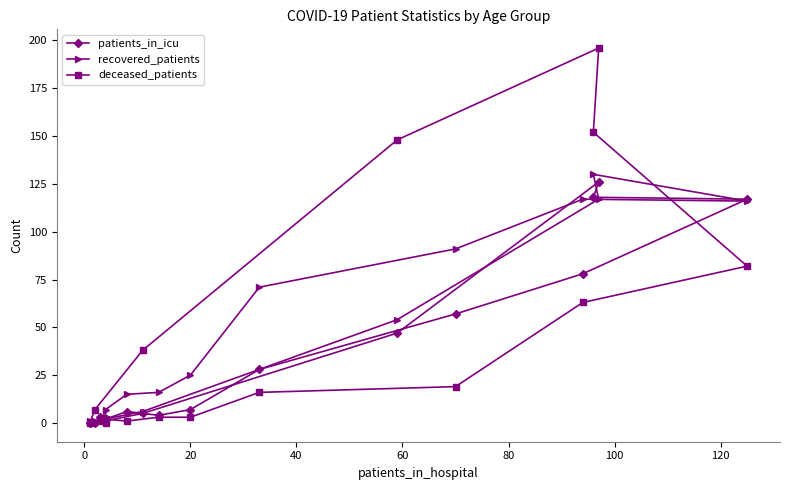

Rank the series at 40 from lowest to highest value.

deceased_patients, patients_in_icu, recovered_patients